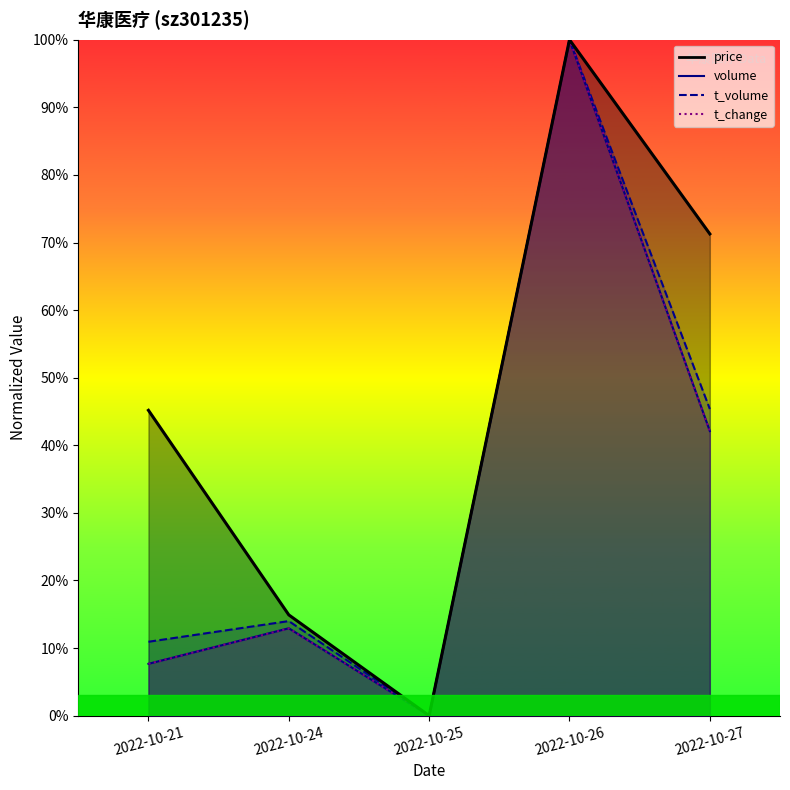

True or false: price and t_change intersect in this chart.

False